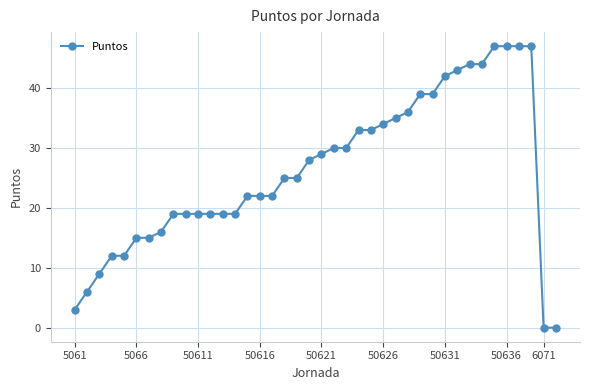

What is the greatest value displayed?

47